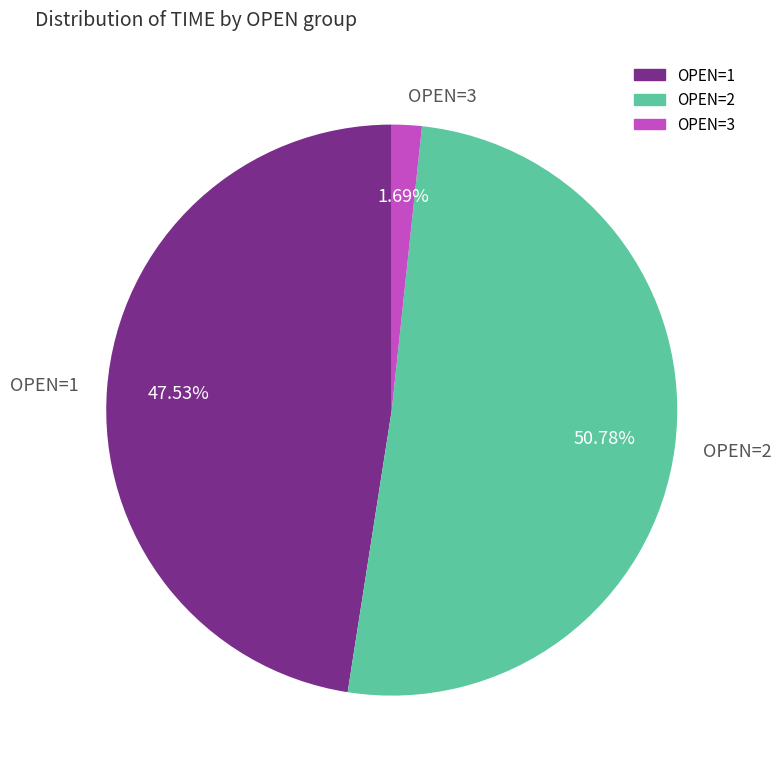

Between OPEN=3 and OPEN=1, which is larger?

OPEN=1